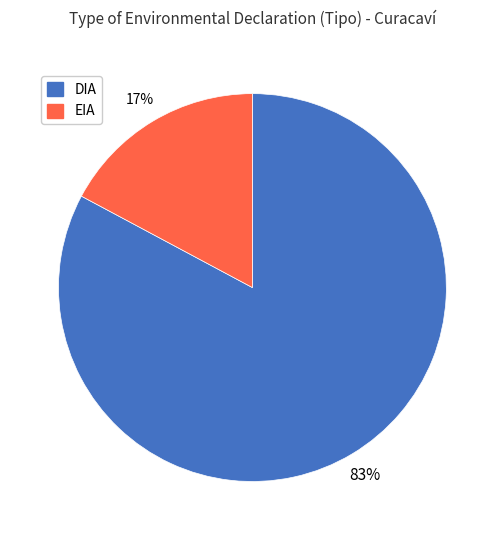

To the nearest percent, what portion does EIA represent?

17%